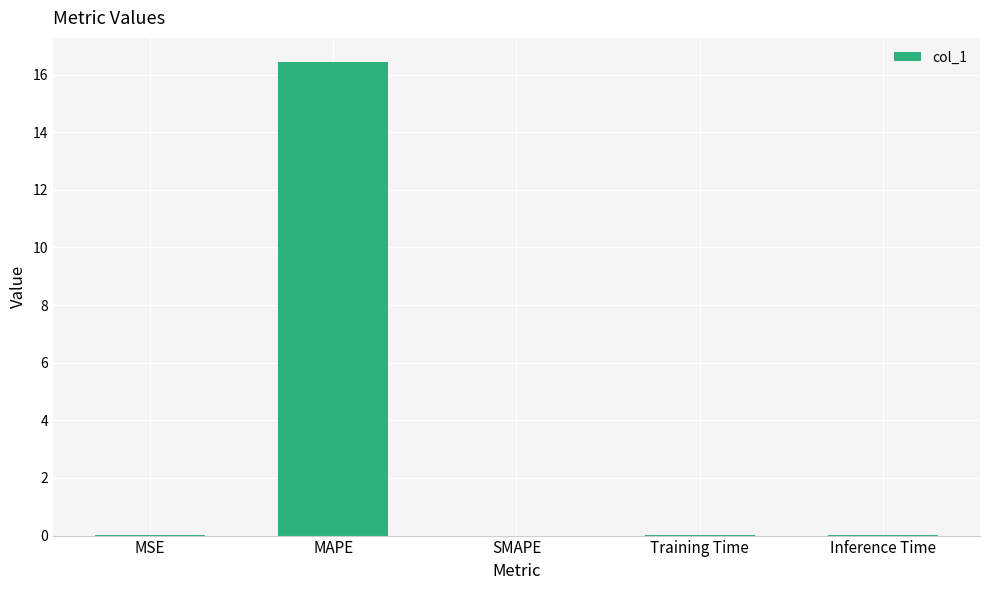

What is the sum of all values?

16.5